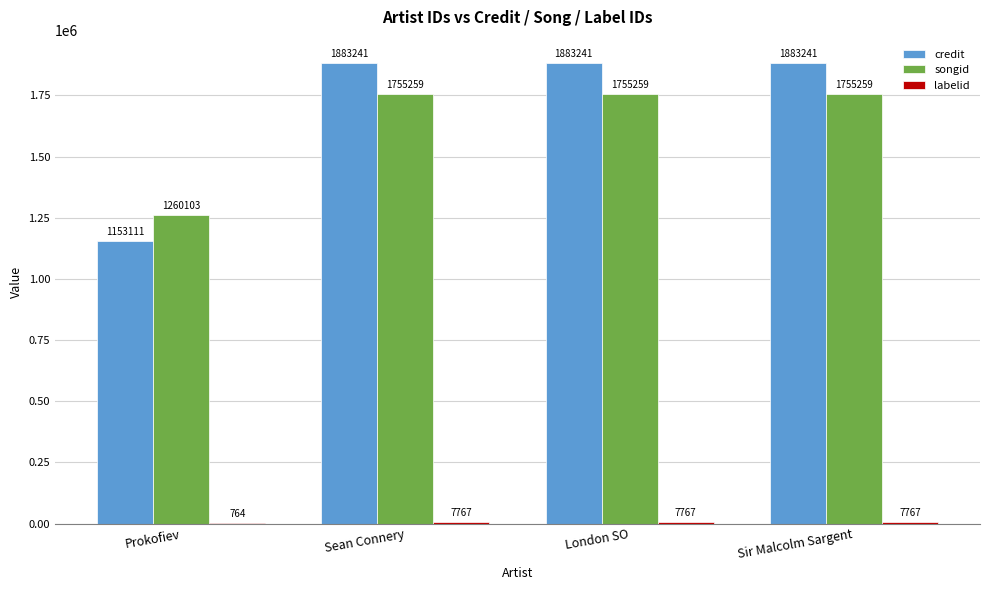

Which series has the largest total across all categories?

credit